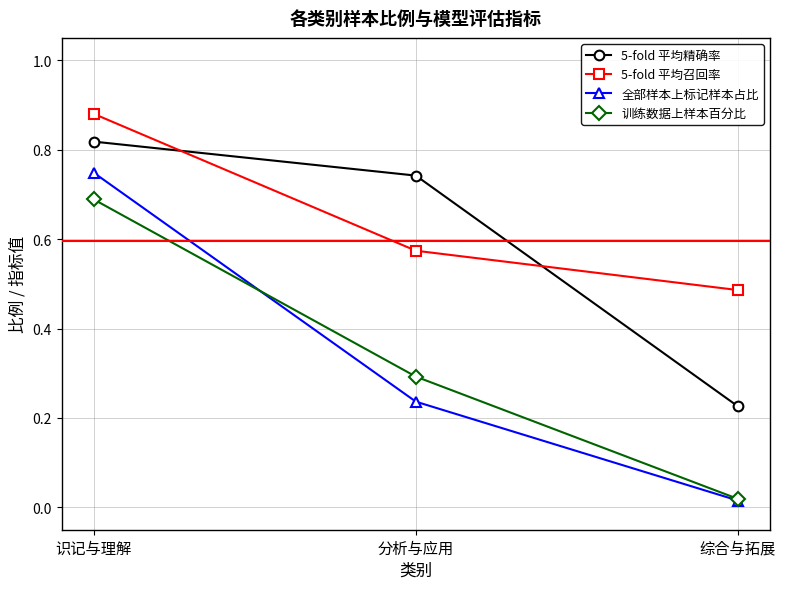

Which series has the widest spread of values?

全部样本上标记样本占比